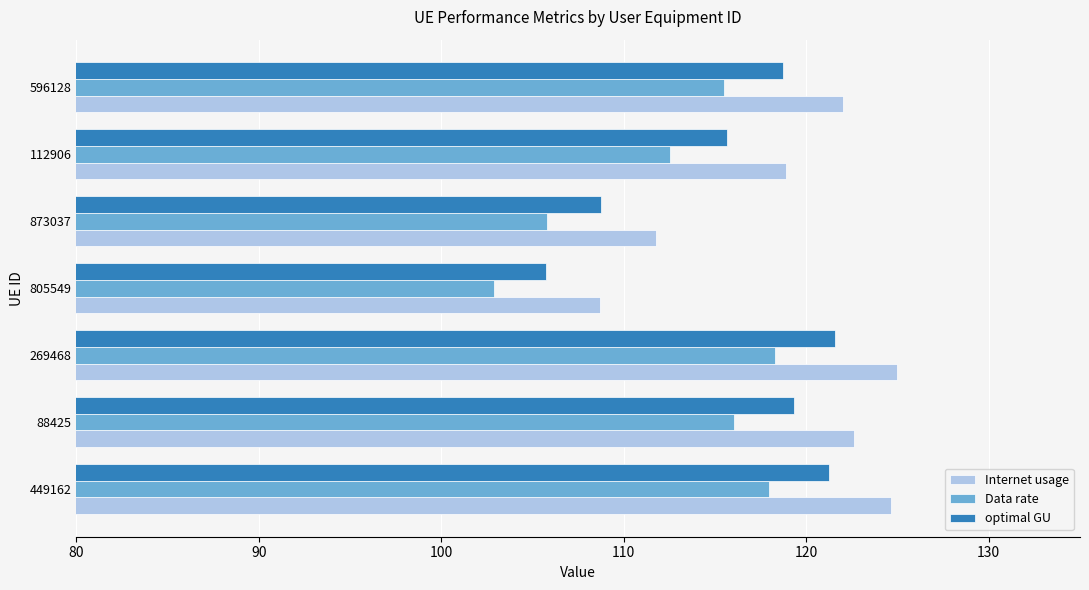

What is the difference between the maximum and minimum values in the Internet usage series?

16.3